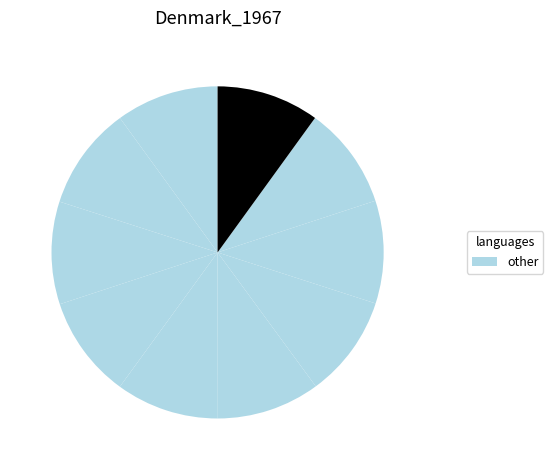

Count the number of slices in the pie.

10